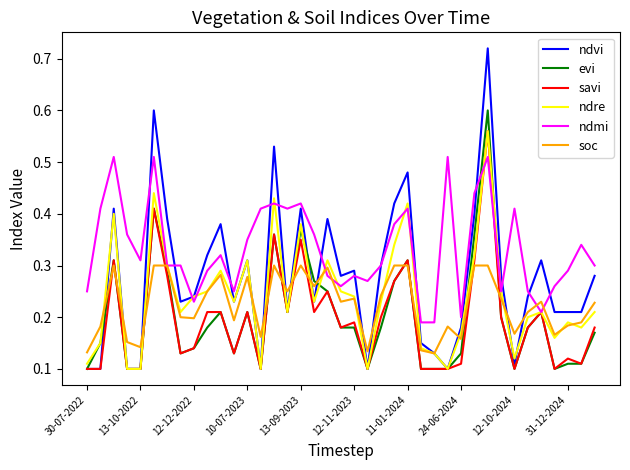

Which series has the largest range (max minus min)?

ndvi